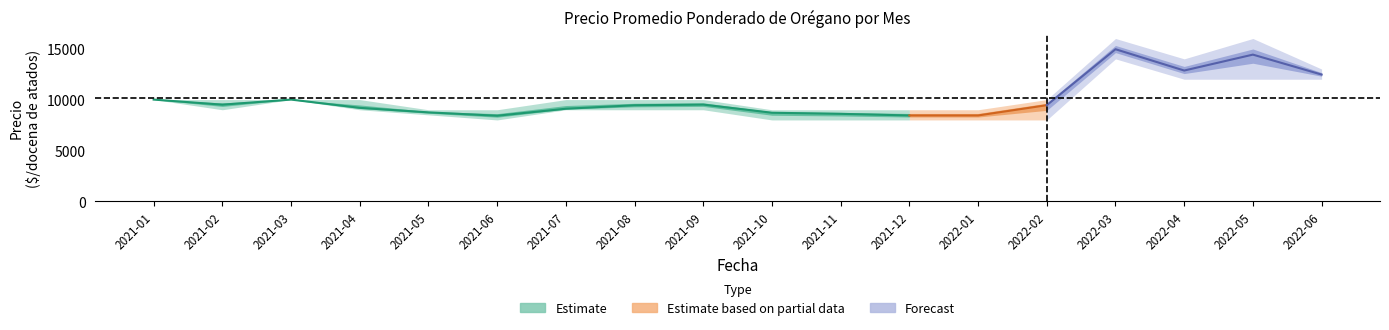

What is the approximate value of Precio promedio ponderado at 2021-08, to the nearest 10?

9440